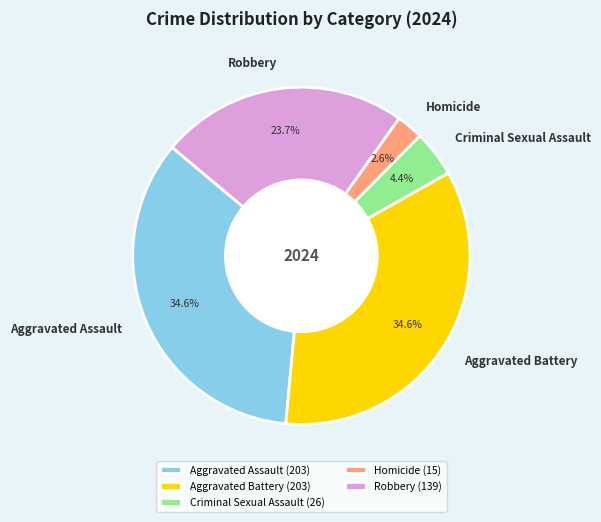

What is the smallest slice in the pie chart?

Homicide